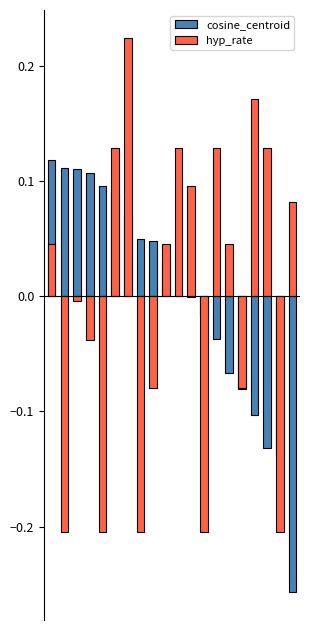

Read the hyp_rate value at 1.

-0.2